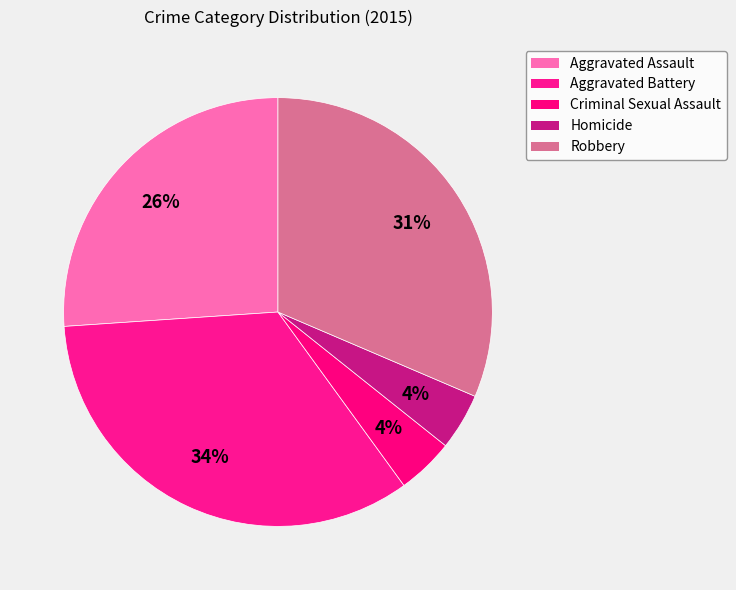

How many segments does this pie chart have?

5